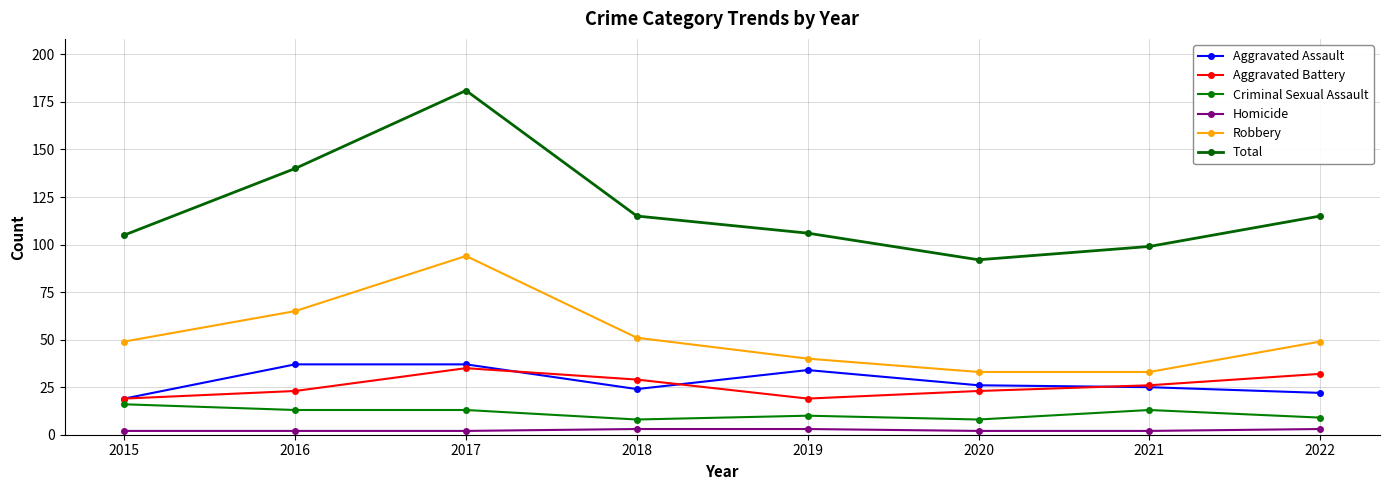

How many series are shown in this chart?

6